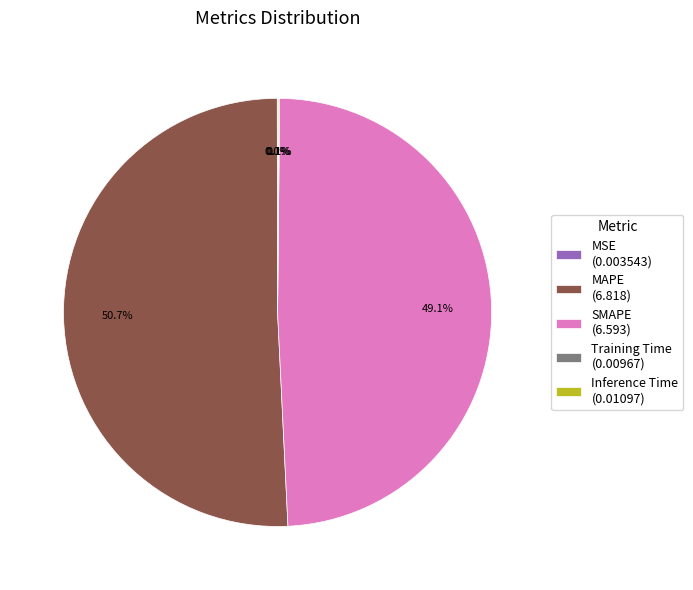

What is the largest slice in the pie chart?

MAPE